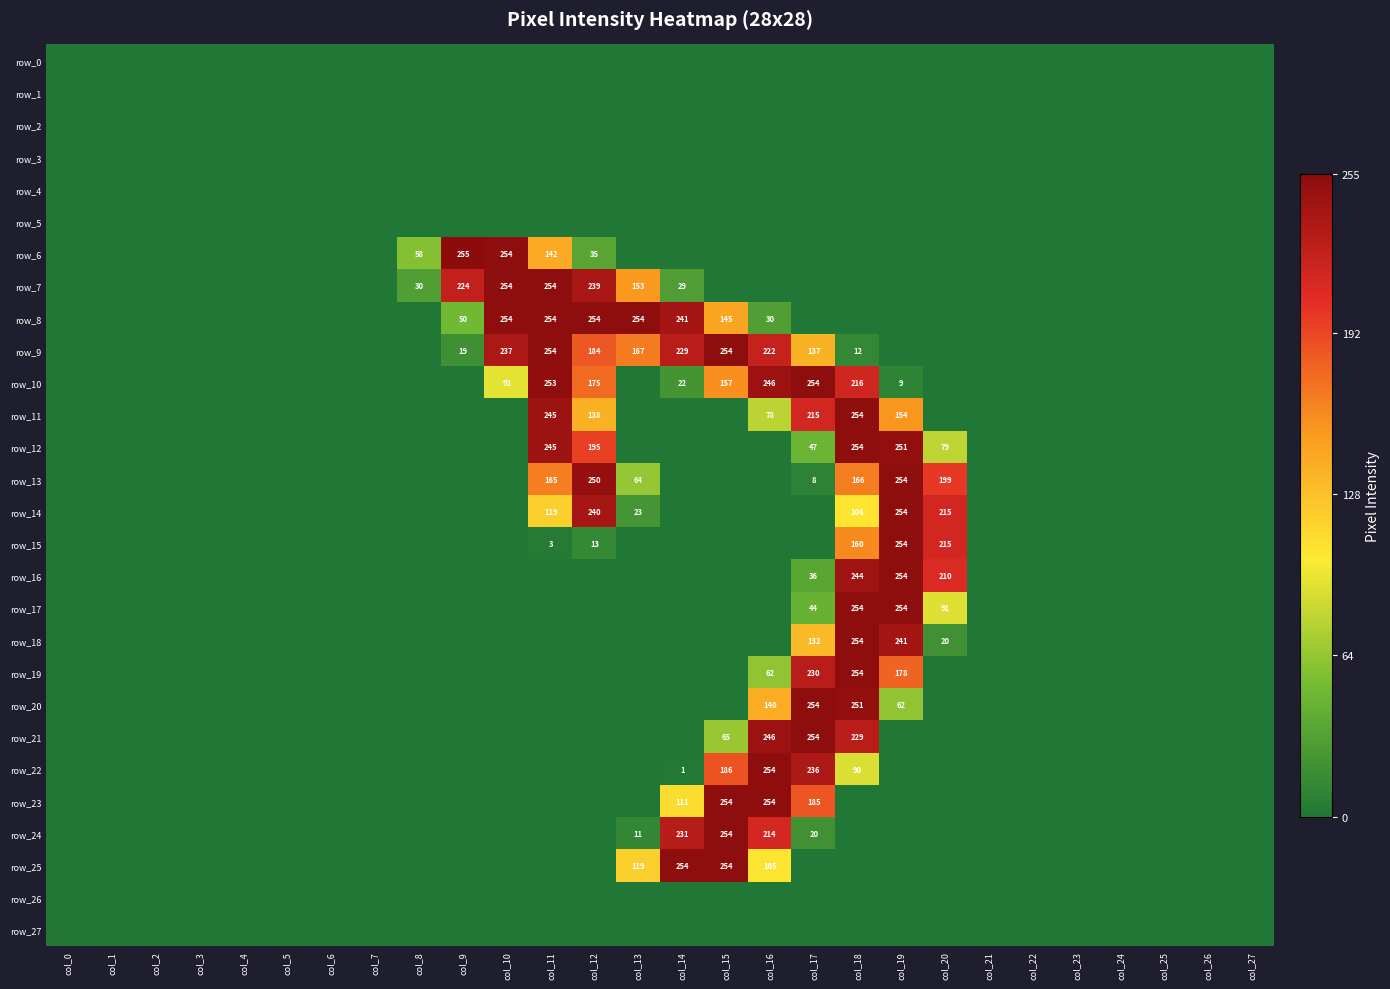

How many positive values does the row_6 series have?

5